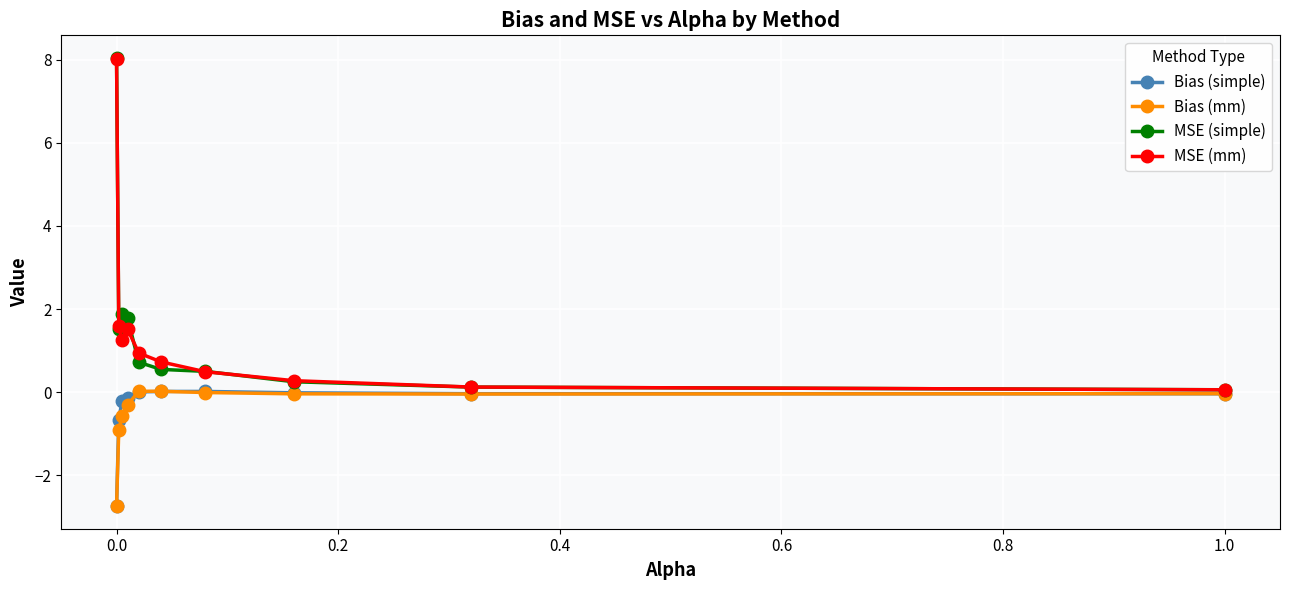

What is the minimum value for Bias (mm)?

-2.7